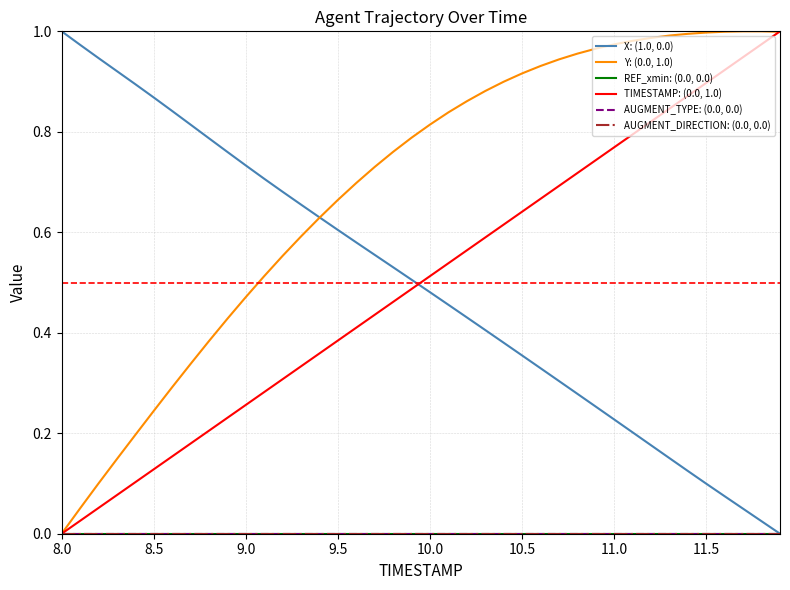

Does the chart display data point markers on the line(s)?

No